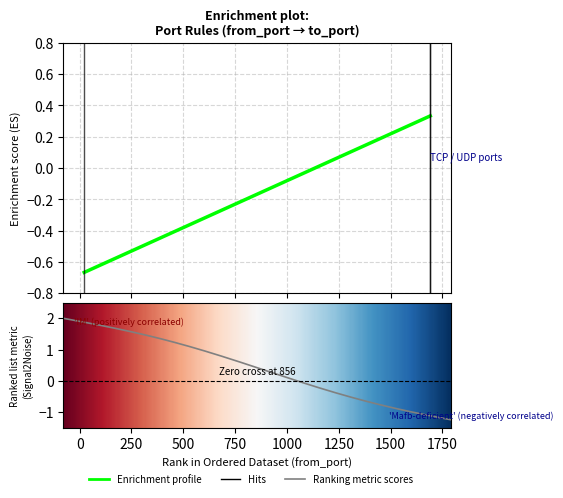

Between 1691 and 22, which is larger?

1691